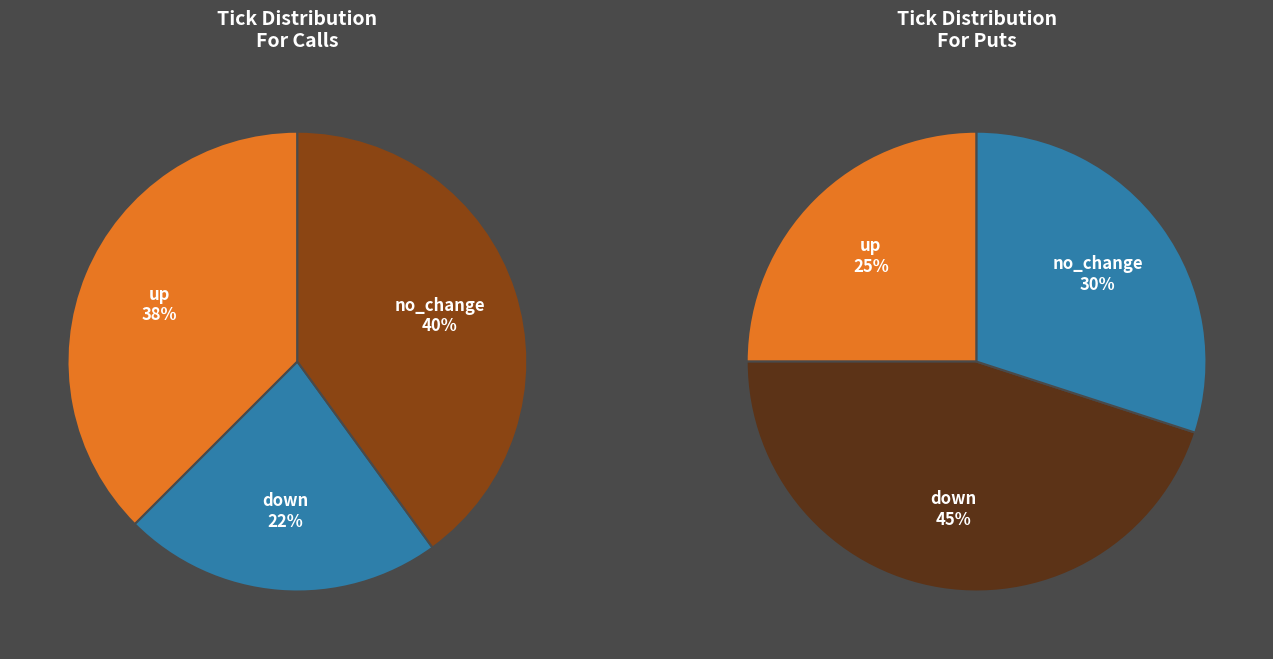

Do no_change and down together represent more than half of the pie?

Yes